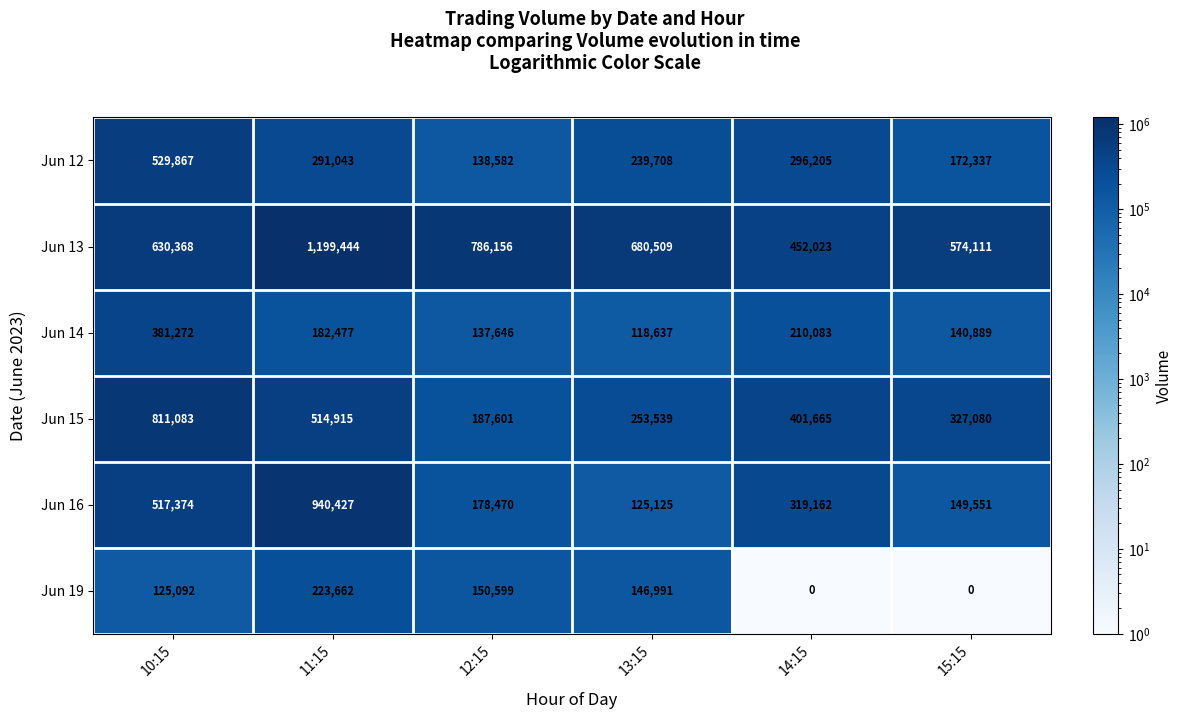

True or false: Jun 19 has a value of 111384 at 14:15.

False